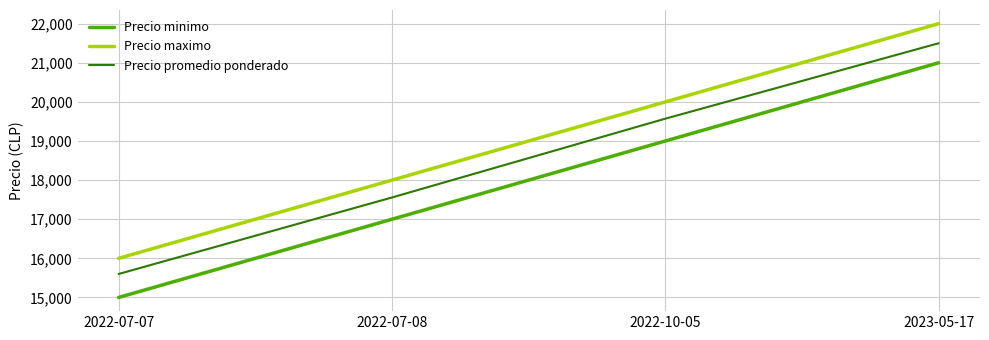

What is the total value across all series at 2022-07-08?

52556